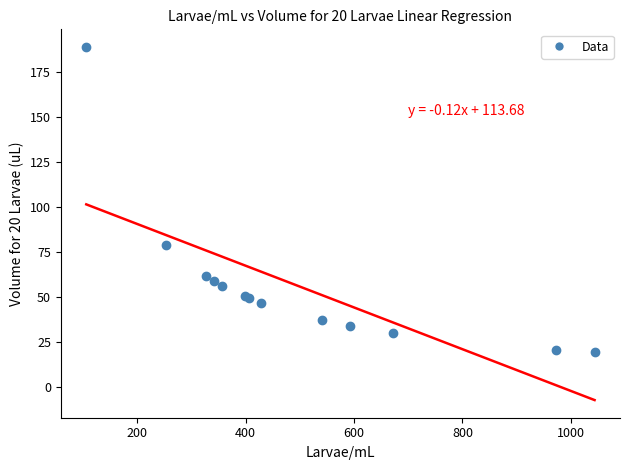

What Y value in the scatter plot is closest to 104?

79.0